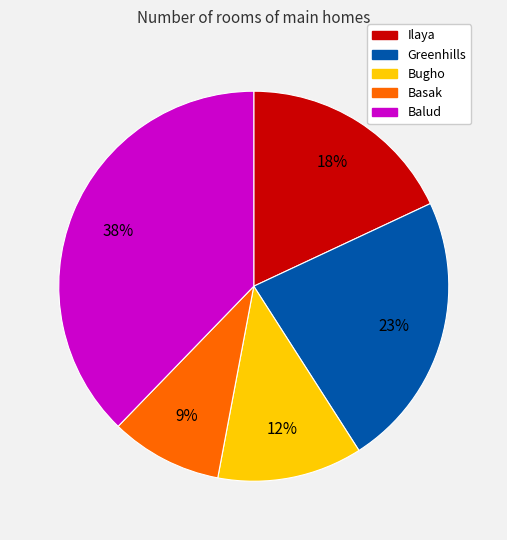

Is the sum of Bugho and Ilaya greater than half?

No